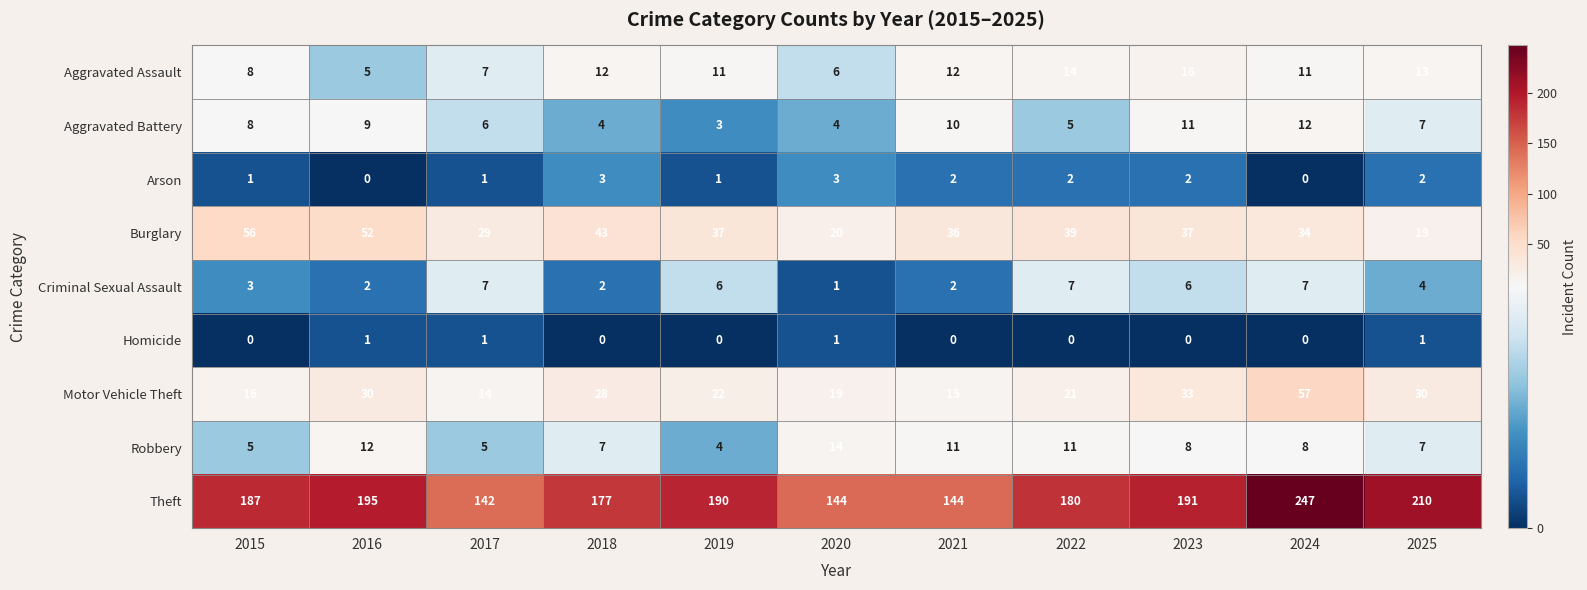

Is it true that Aggravated Battery equals 11 at 2023?

True